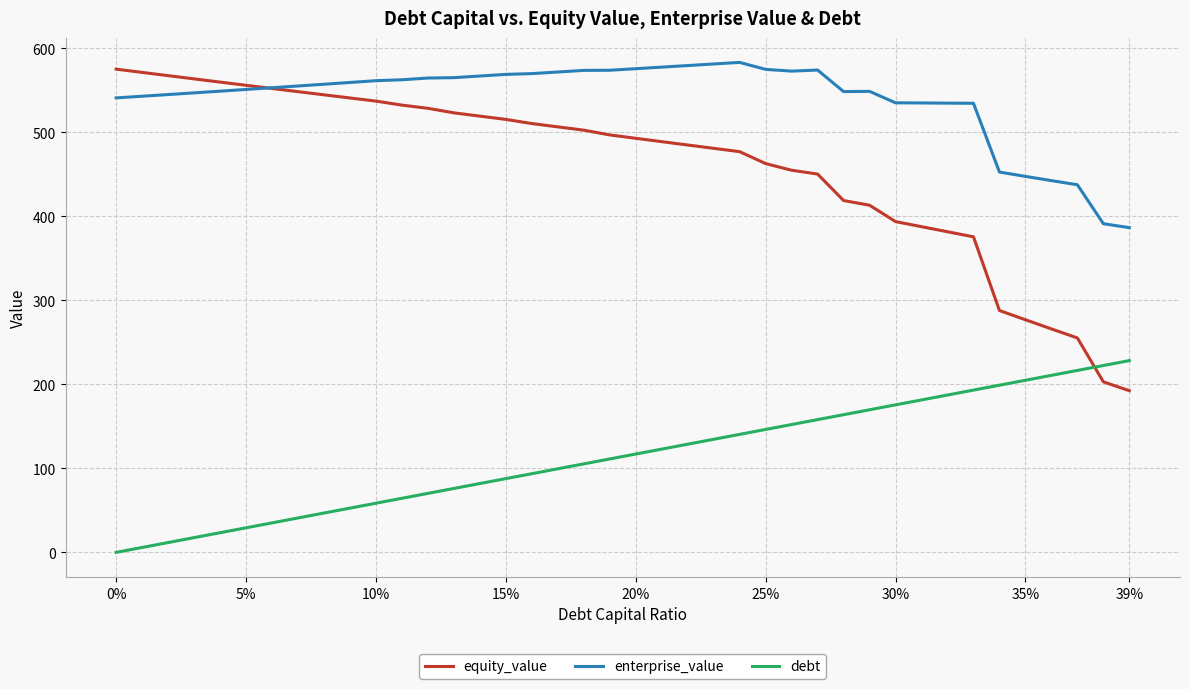

What is the difference between the maximum and minimum values in the debt series?

228.2